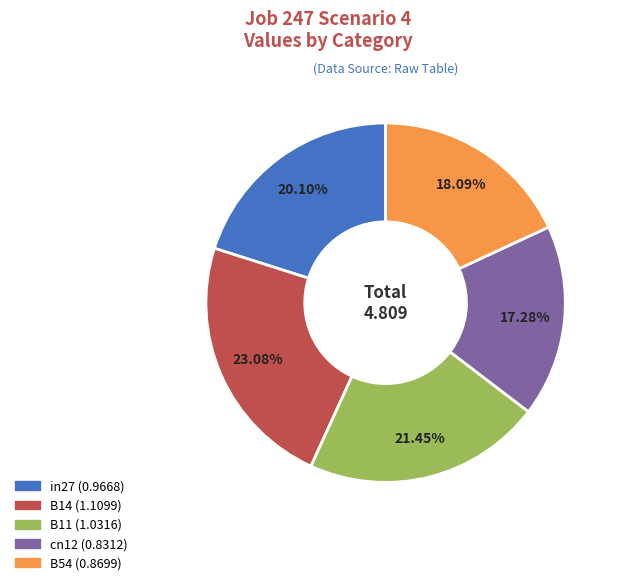

Between B14 and B11, which is larger?

B14